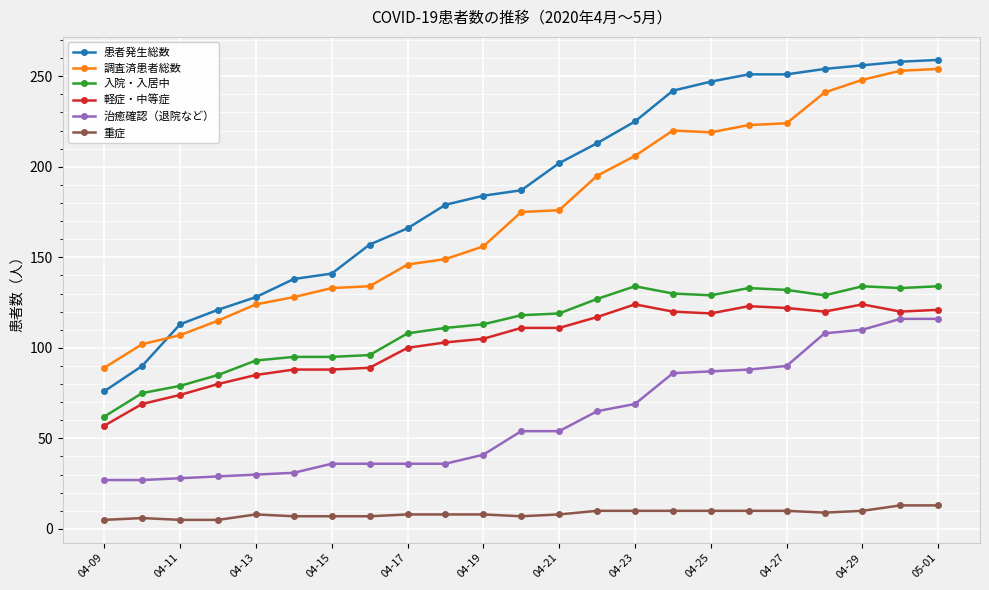

List the series in order of their peak value, highest first.

患者発生総数, 調査済患者総数, 入院・入居中, 軽症・中等症, 治癒確認（退院など）, 重症